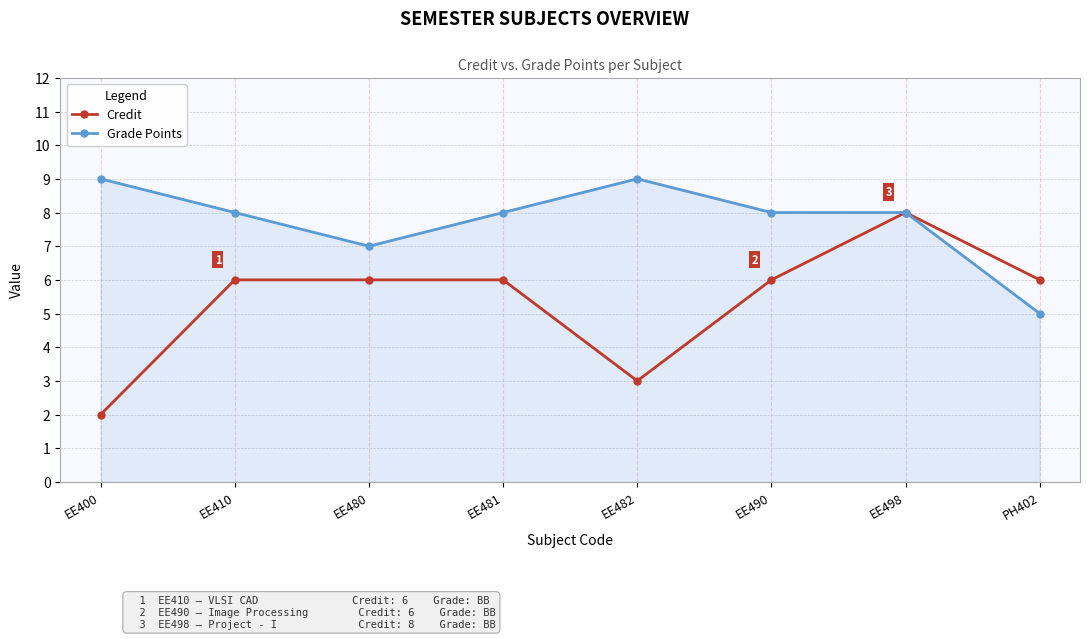

Which category has the lowest value in the Grade Points series?

PH402